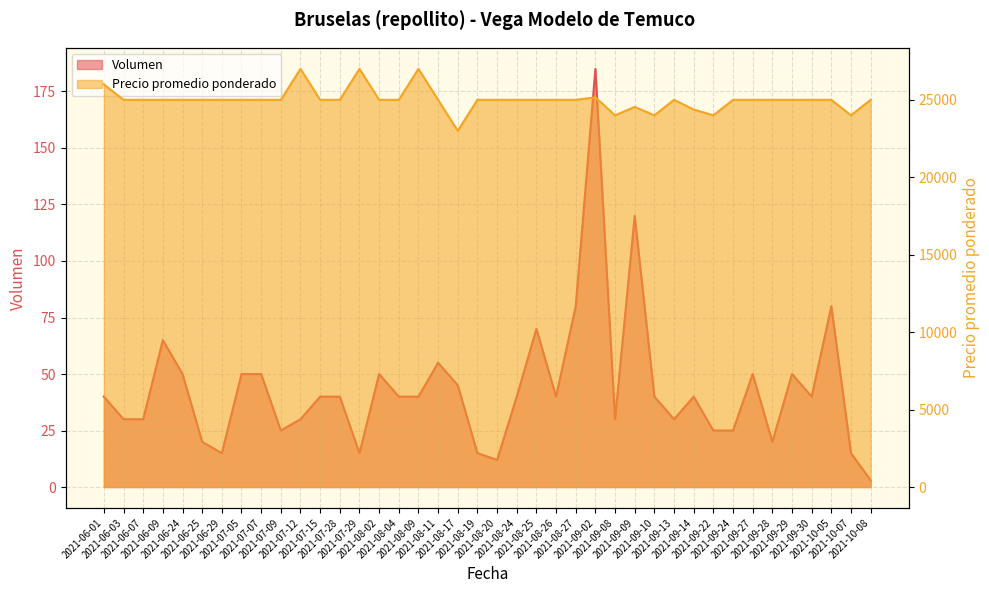

Rank the series by their maximum value, from lowest to highest.

Volumen, Precio promedio ponderado